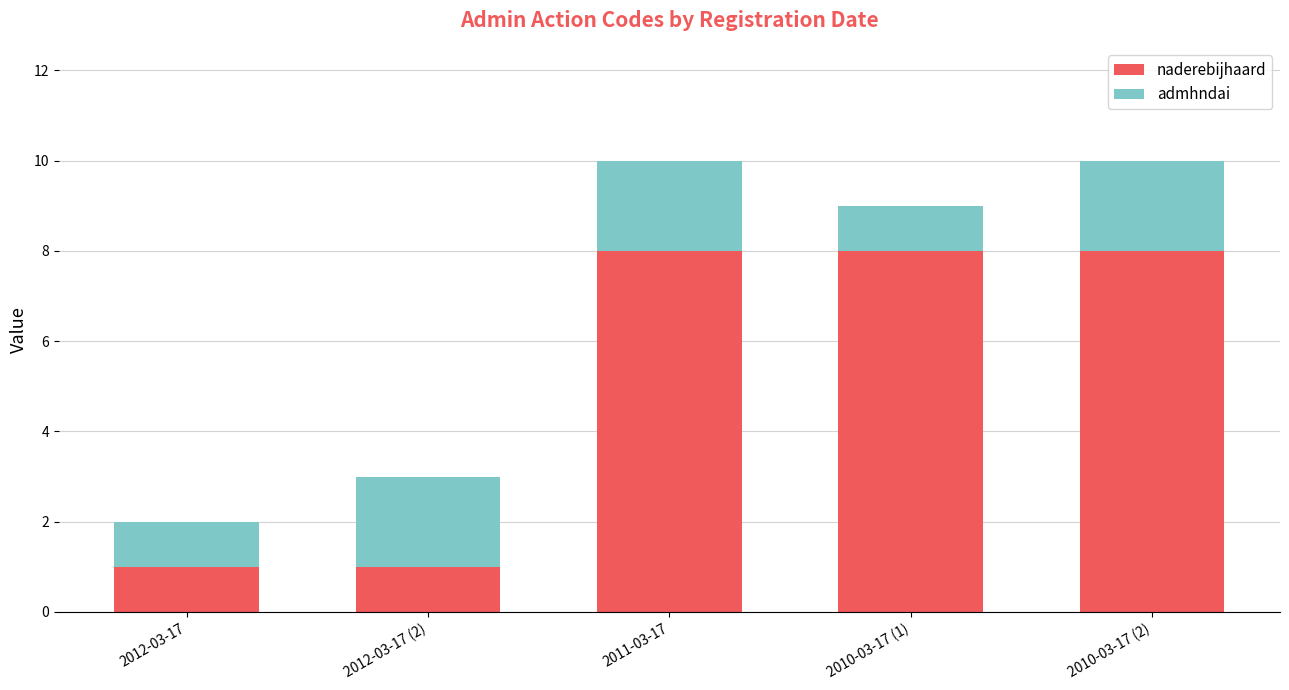

What is the highest value of the naderebijhaard series?

8